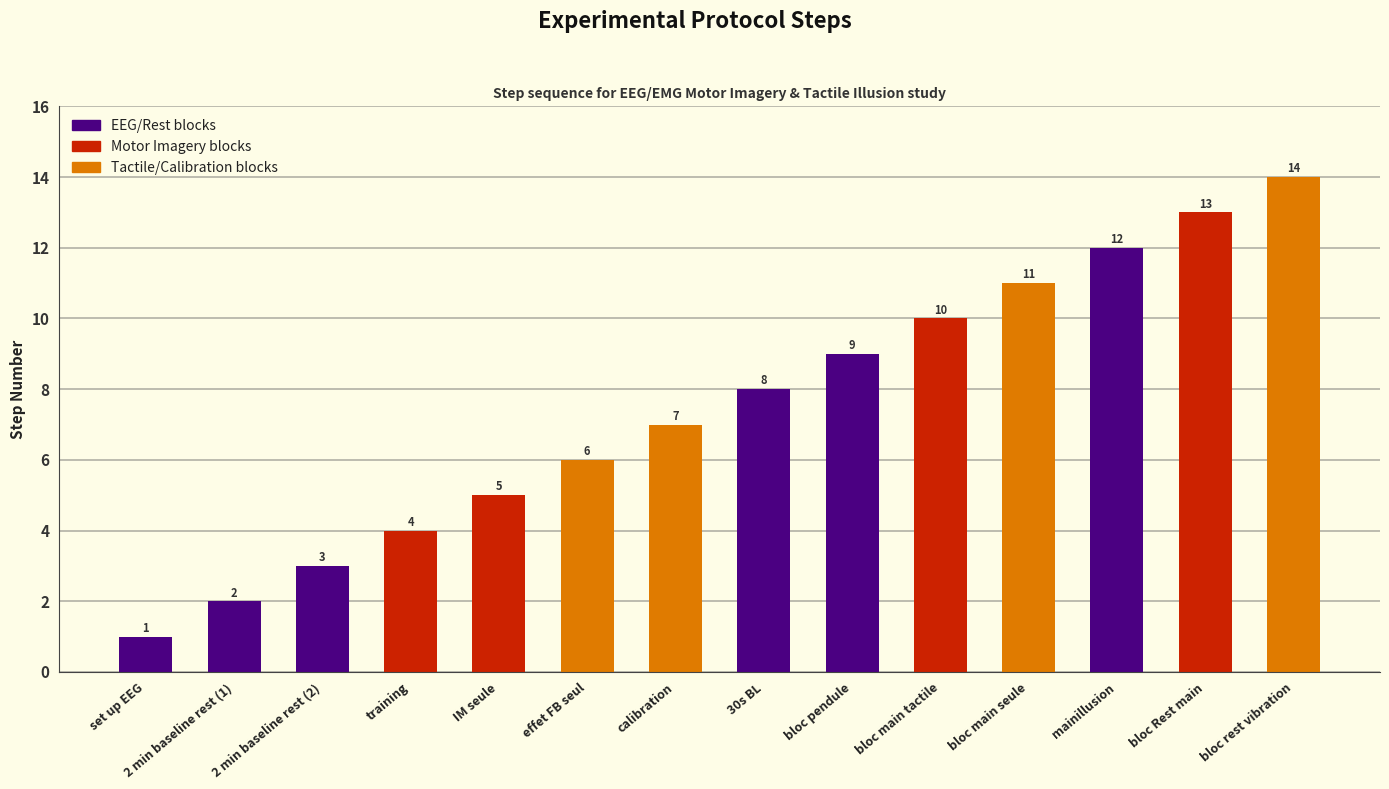

What is the difference between the maximum and minimum values?

13